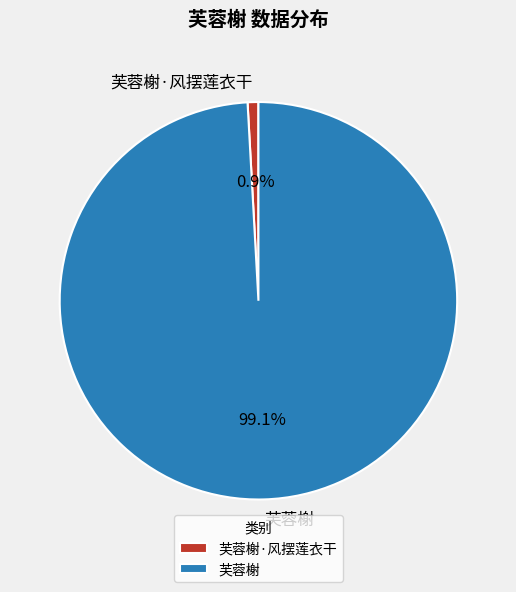

Which category accounts for the majority?

芙蓉榭